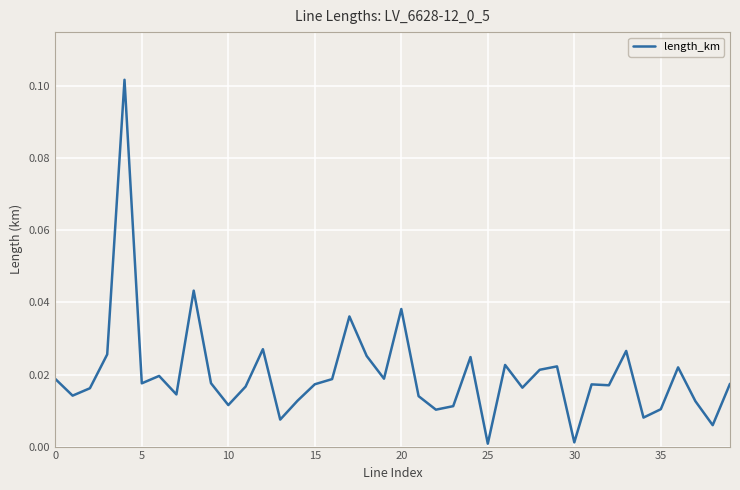

What is the label of the 31st point from the right?

9